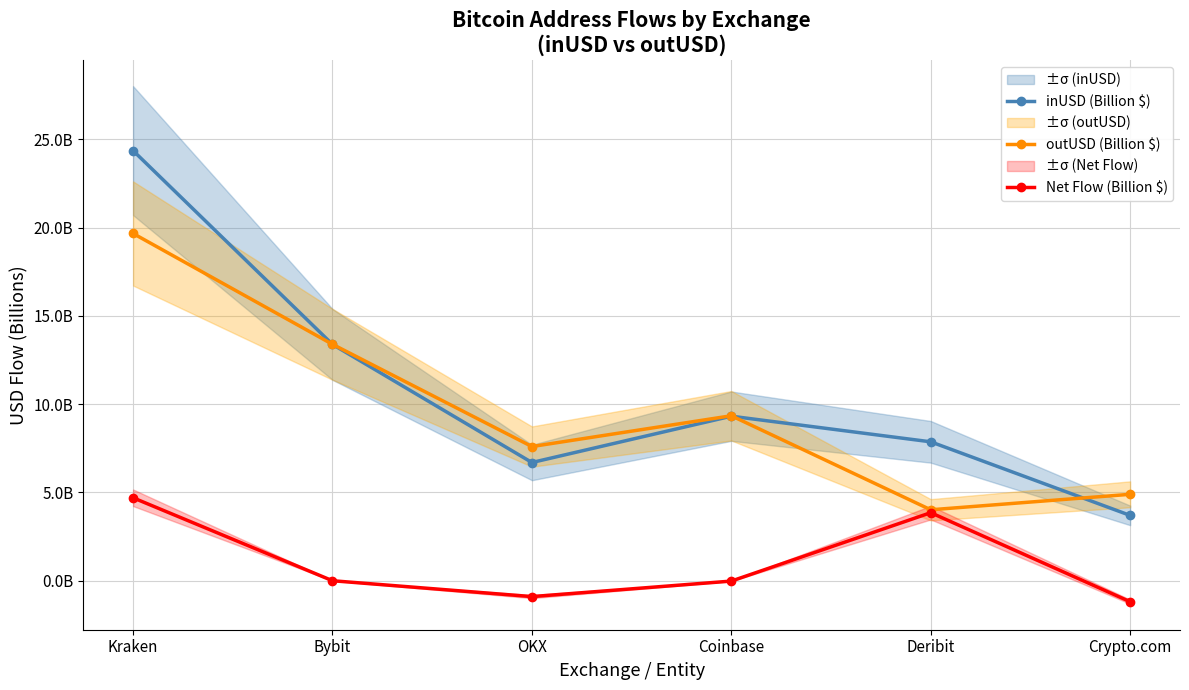

What is the smallest value displayed?

-1.2